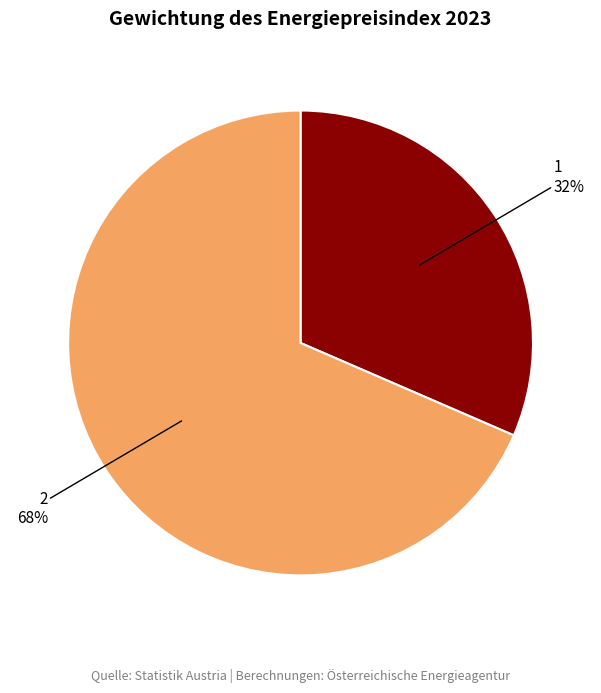

Is it true that 1 is 23% of the pie?

False